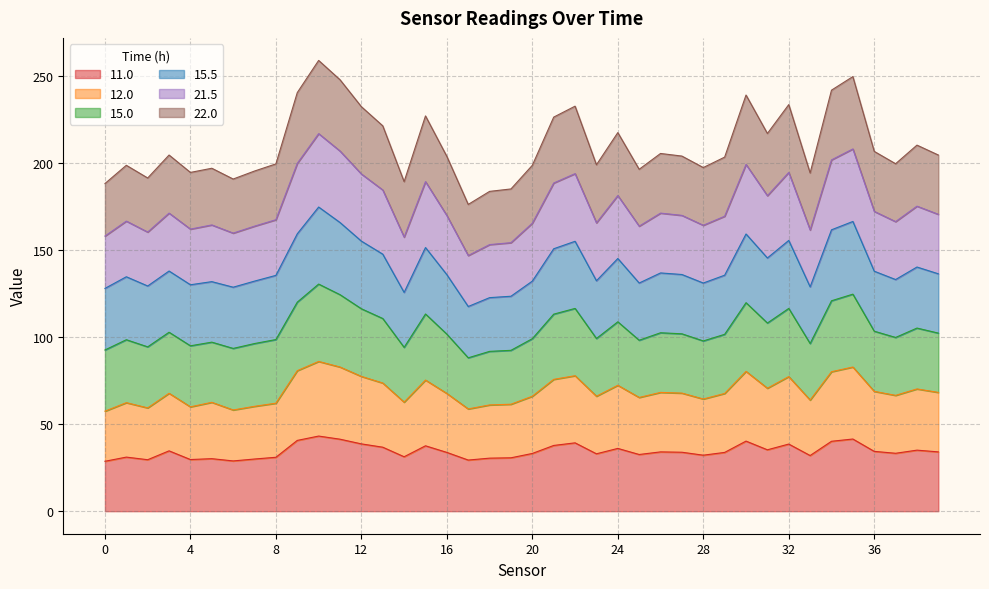

True or false: 22.0 and 12.0 intersect in this chart.

False